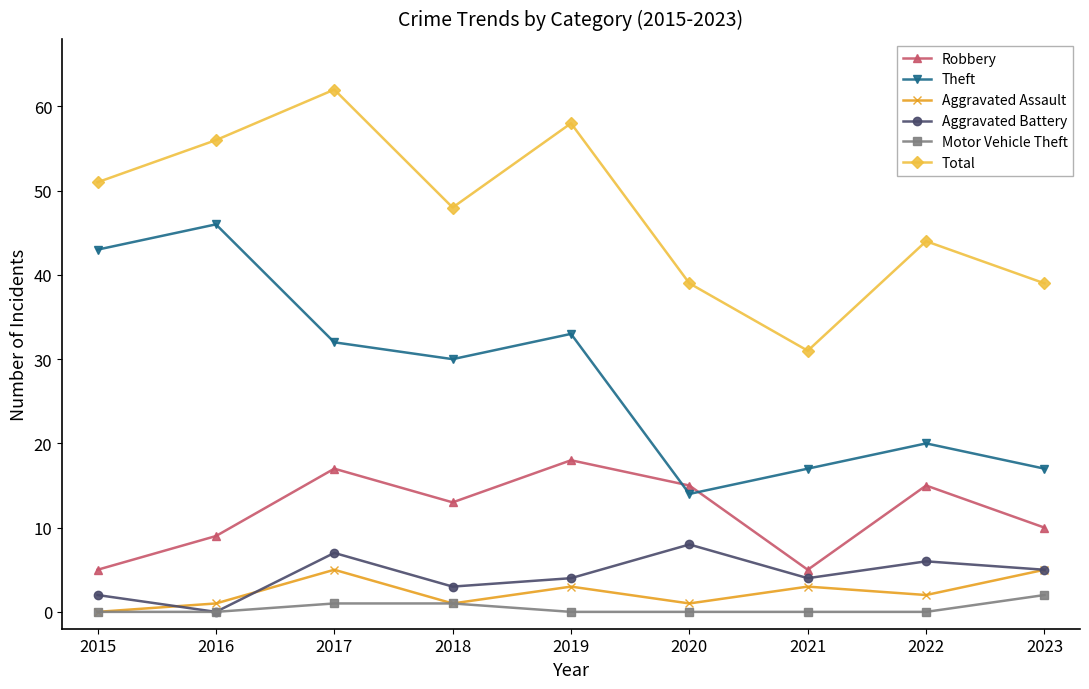

Which series has the widest spread of values?

Theft